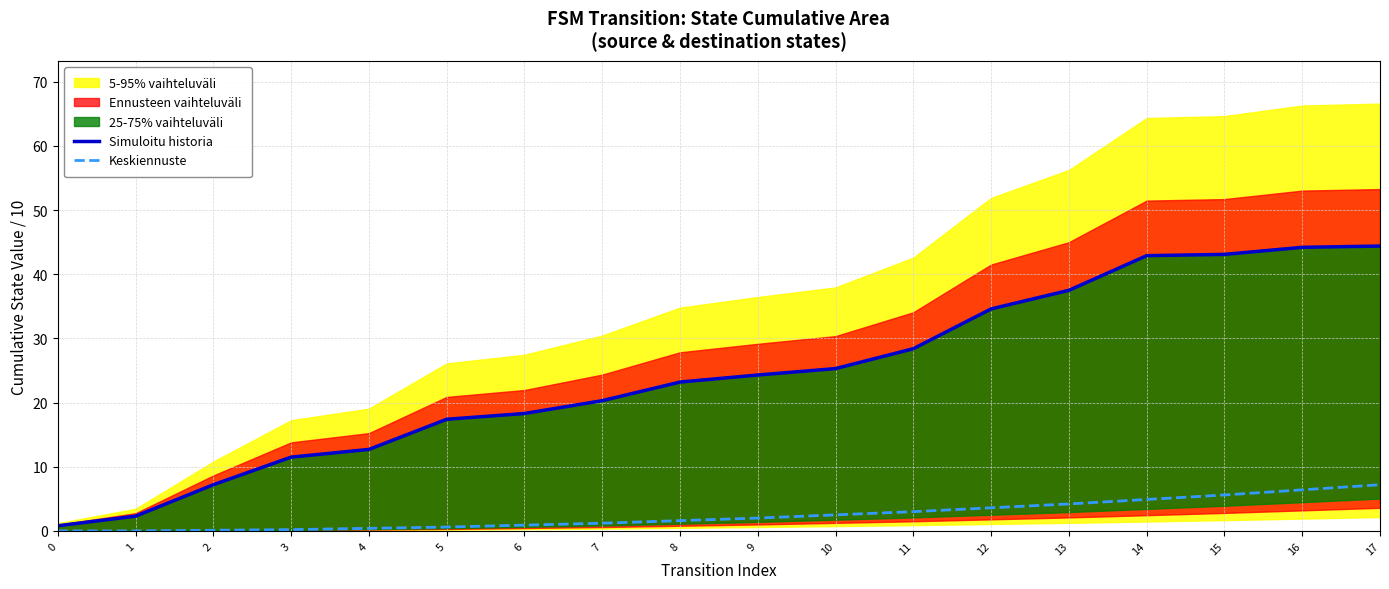

What is the value of the Simuloitu historia point at the 14th from the left?

37.5